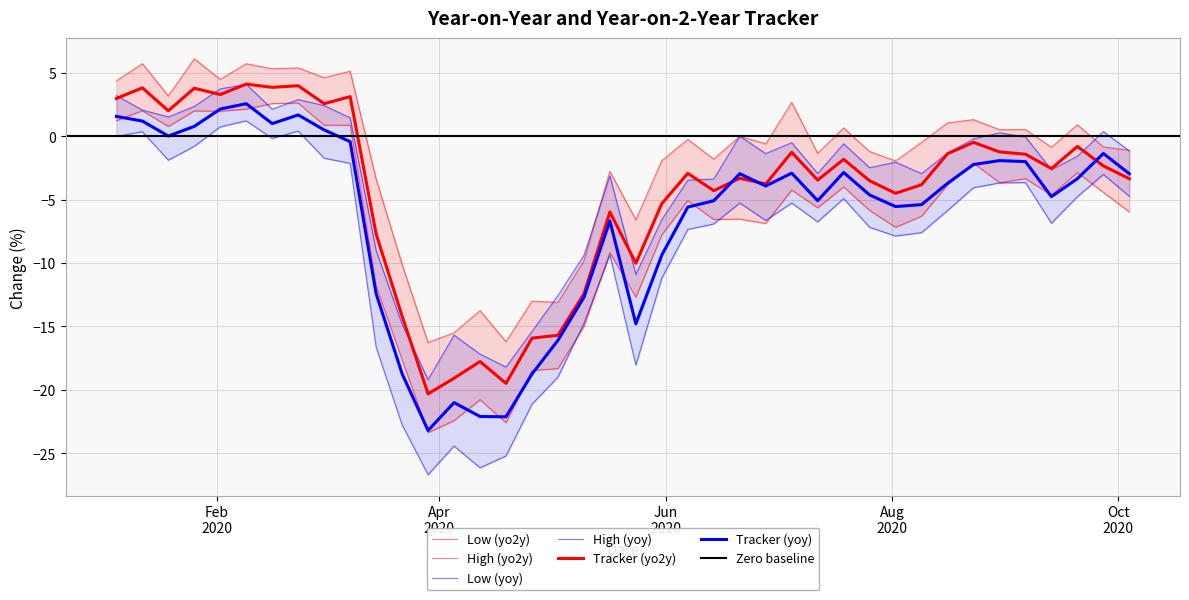

True or false: High (yoy) and Tracker (yo2y) cross at least once.

True